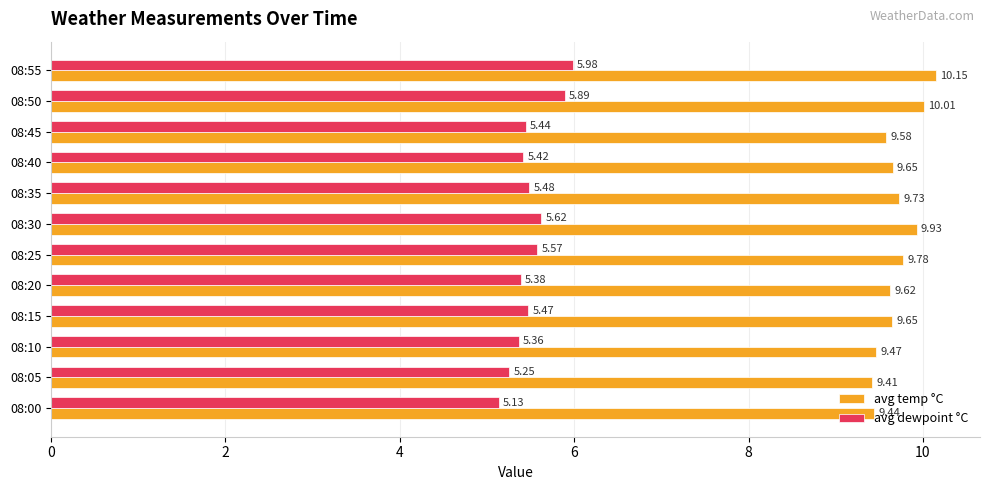

At which category is the sum across all series the highest?

08:55